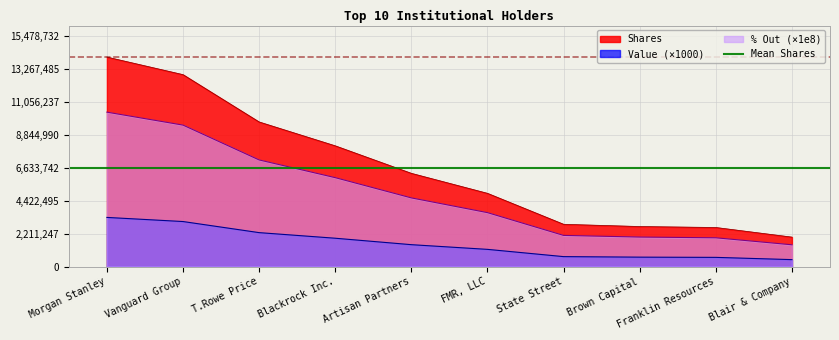

What is the total value across all series at Morgan Stanley?

27740233.6